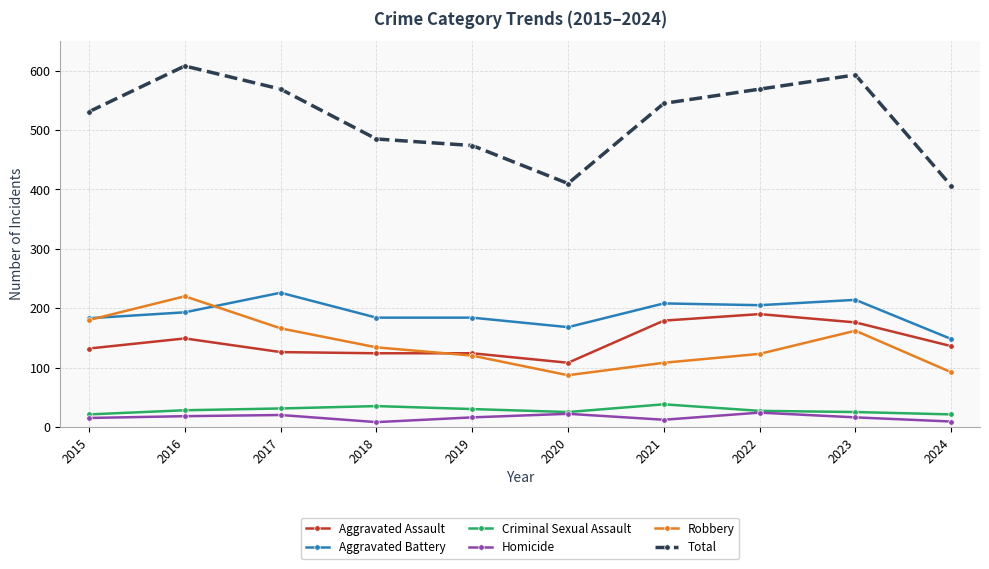

The value of Robbery at 2017 is 166. True or false?

True